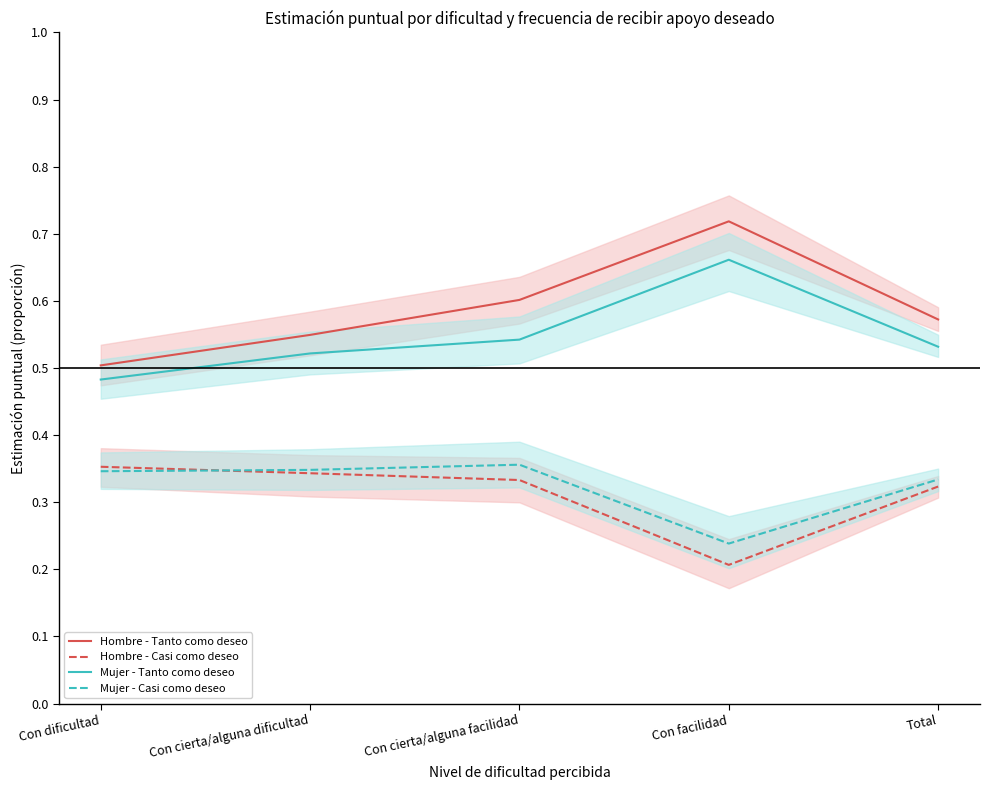

Is the value of Mujer - Tanto como deseo at Con dificultad greater than the value of Hombre - Tanto como deseo at Con cierta/alguna dificultad?

No